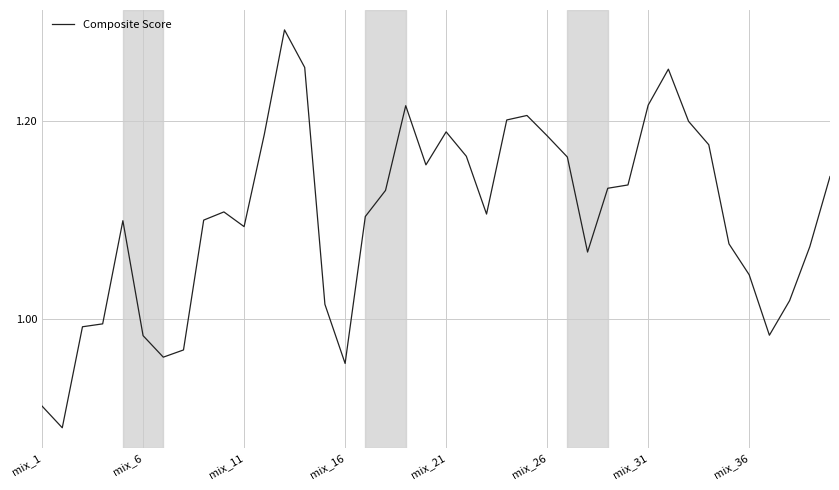

How many lines are shown in the chart?

1